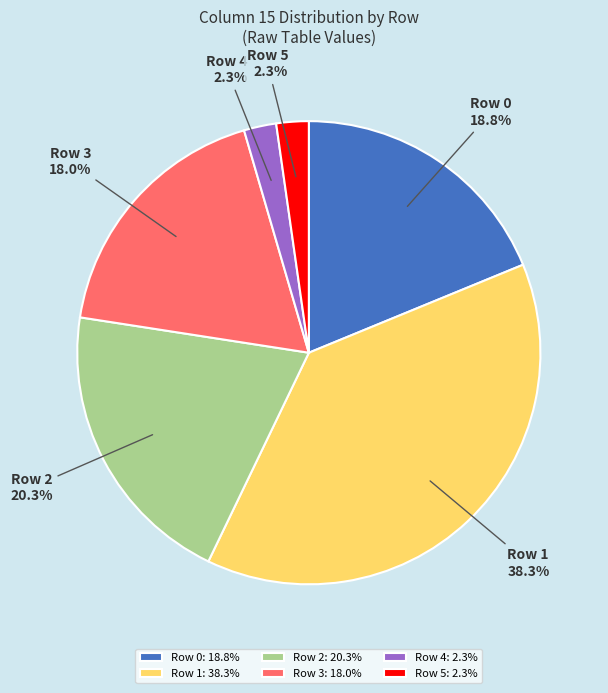

How many slices are in this pie chart?

6